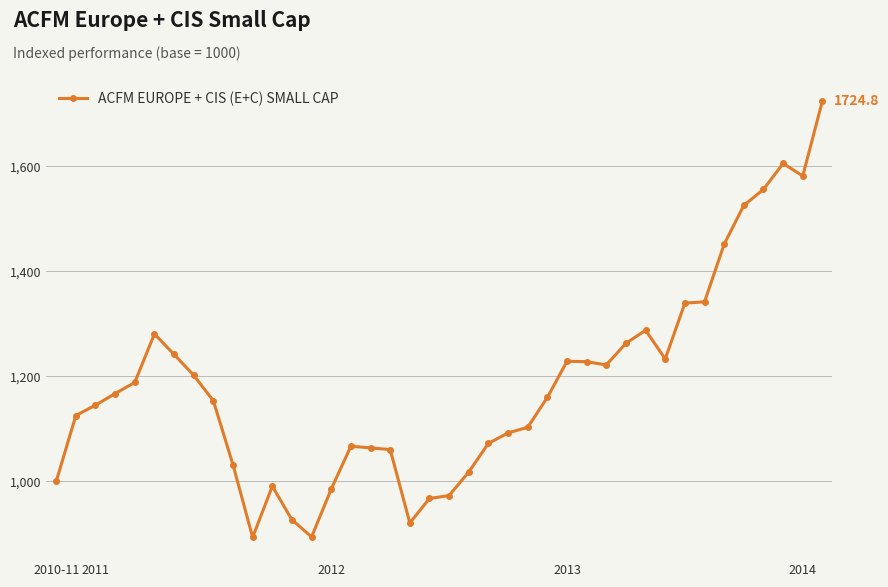

What is the value of the 16th point from the left?

1067.2